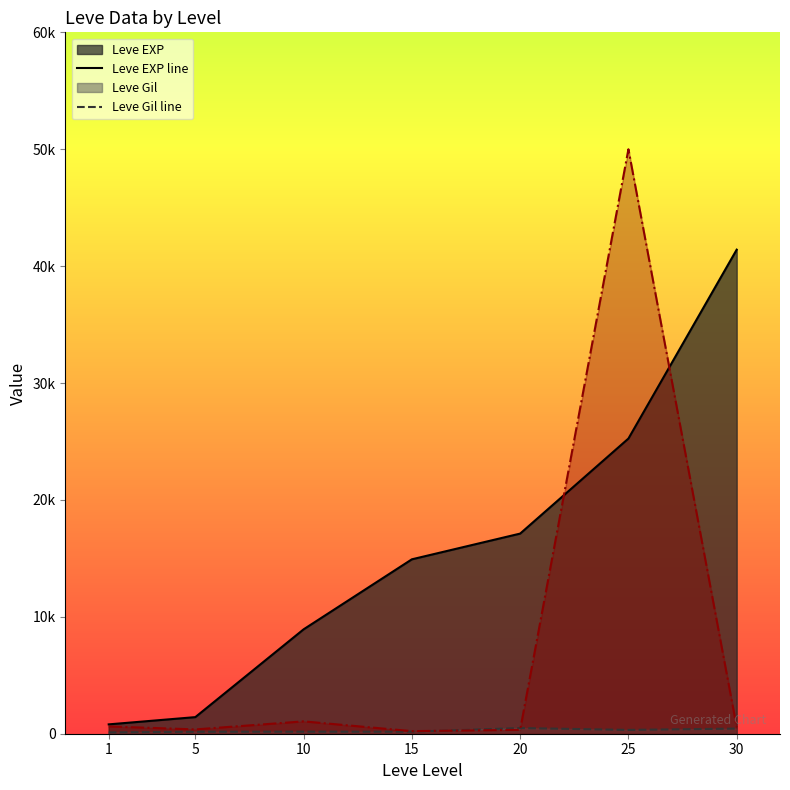

At which category is the sum across all series the highest?

25